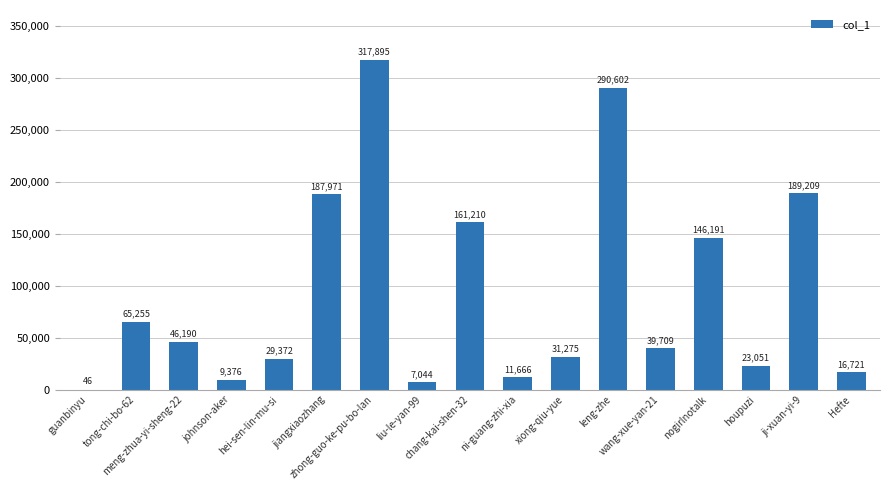

What is the sum of all values?

1572783